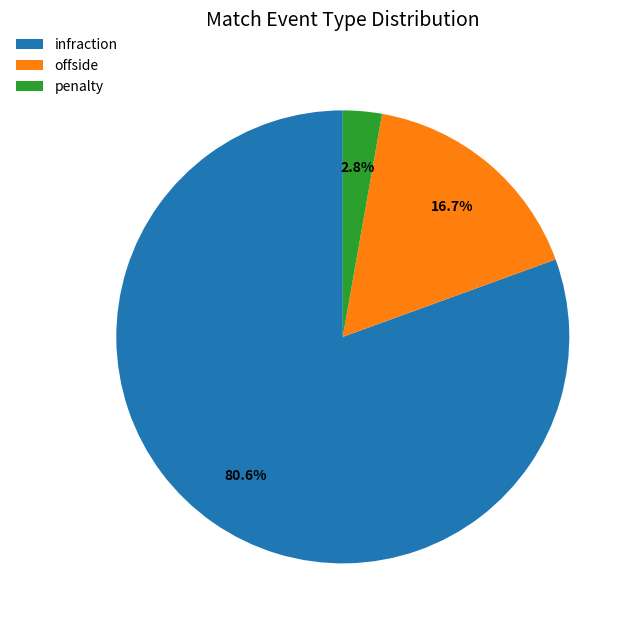

To the nearest percent, what is the difference between the largest and smallest slice percentages?

78%